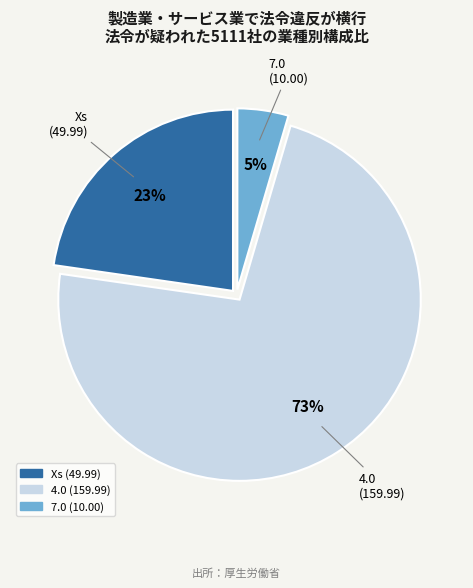

What is the largest slice in the pie chart?

4.0